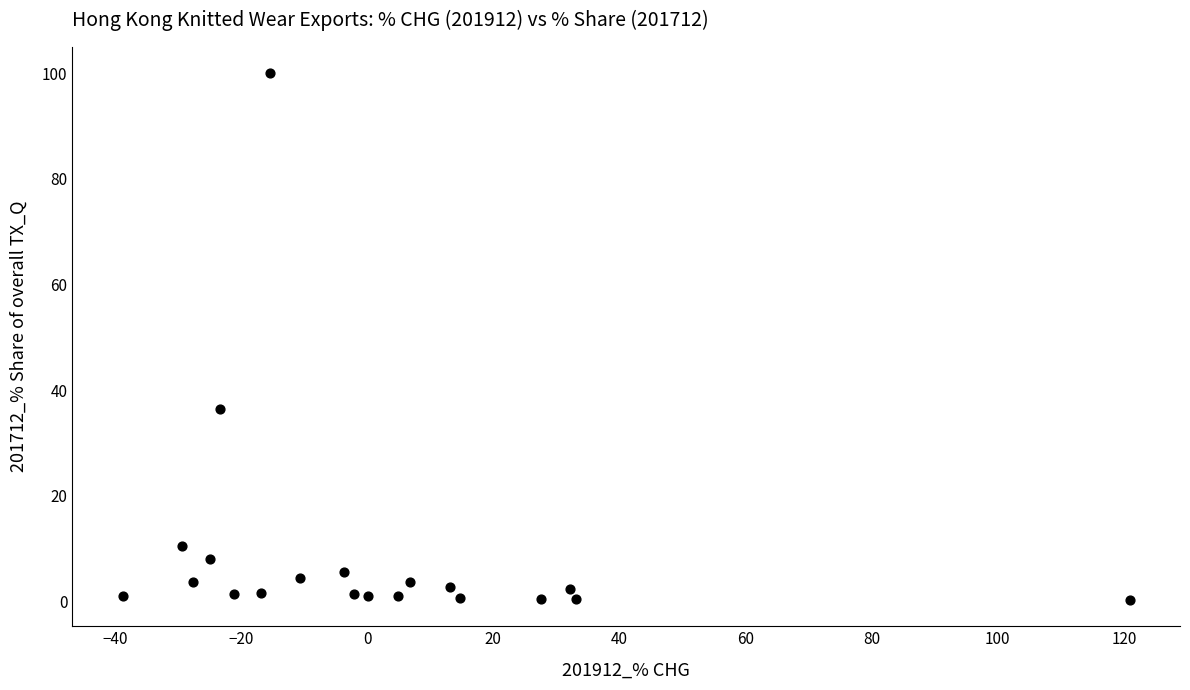

What Y value in the scatter plot is closest to 50?

36.5